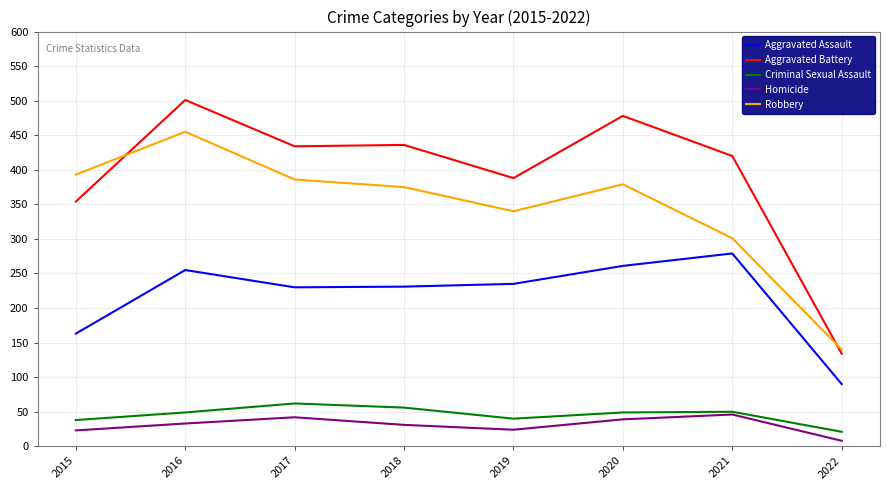

Which series has the widest spread of values?

Aggravated Battery